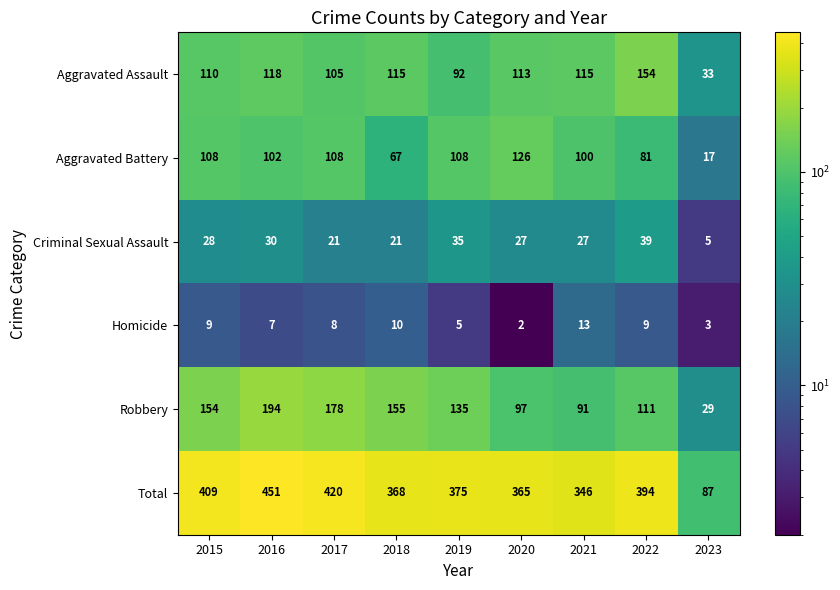

At which category does the chart reach its minimum across all series?

2020